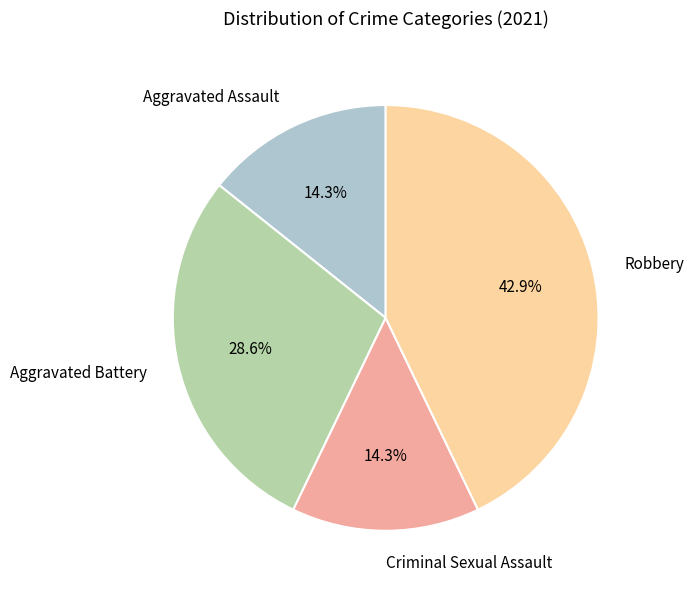

To the nearest percent, what percentage of the pie is Criminal Sexual Assault?

14%